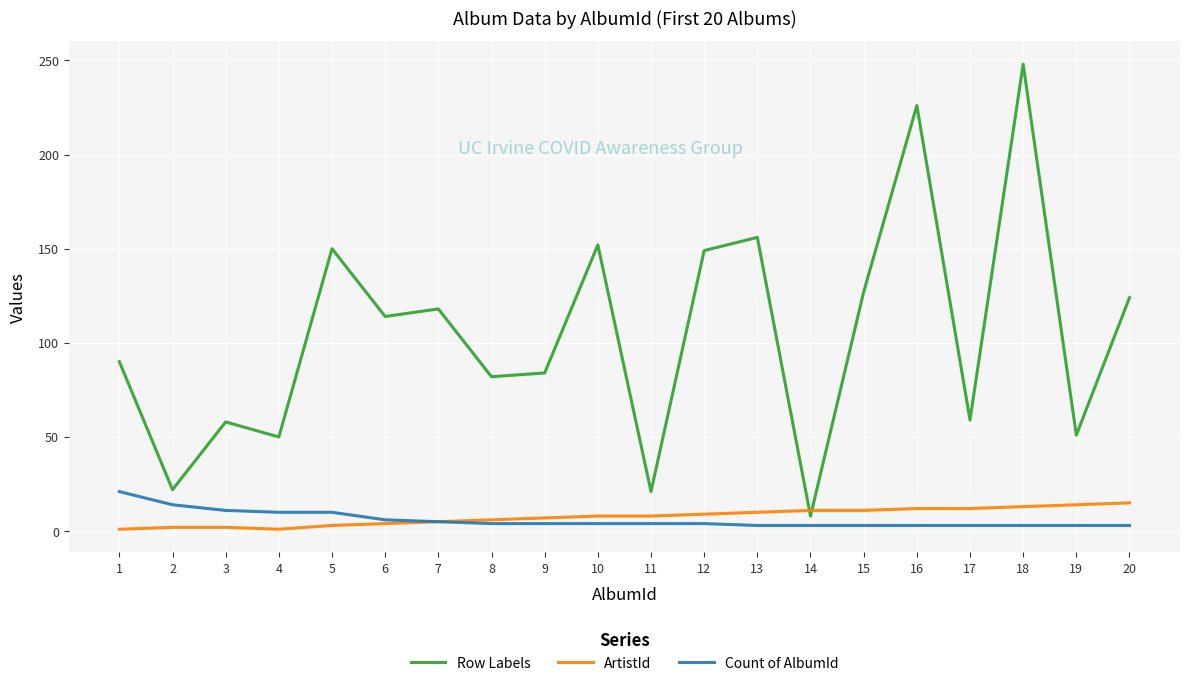

What is the sum of all ArtistId values?

154